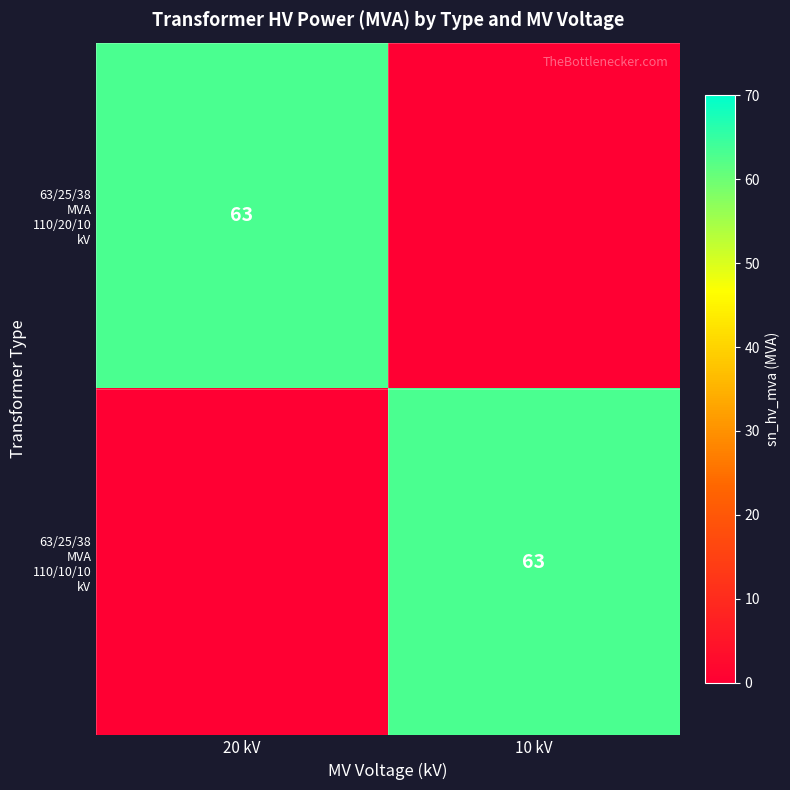

What is the sum of all 63/25/38 MVA 110/10/10 kV values?

63